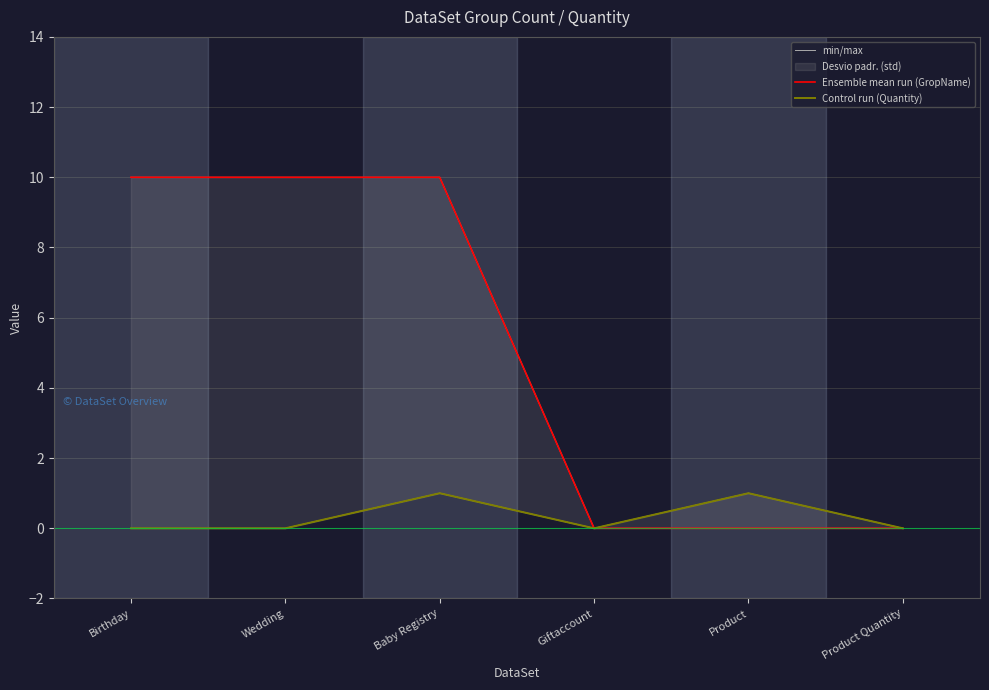

In Control run (Quantity), how many points are lower than both neighbors (excluding endpoints)?

1